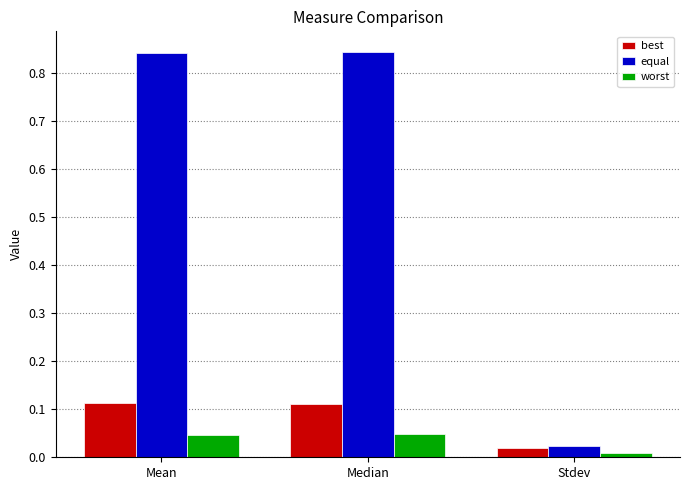

What is the average value of the equal series?

0.6